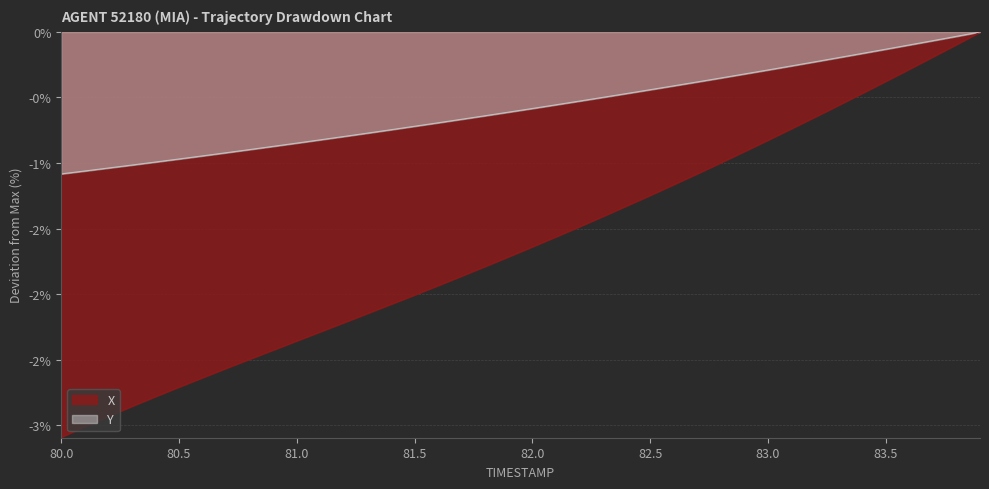

What are all the series names shown in the legend?

X, Y